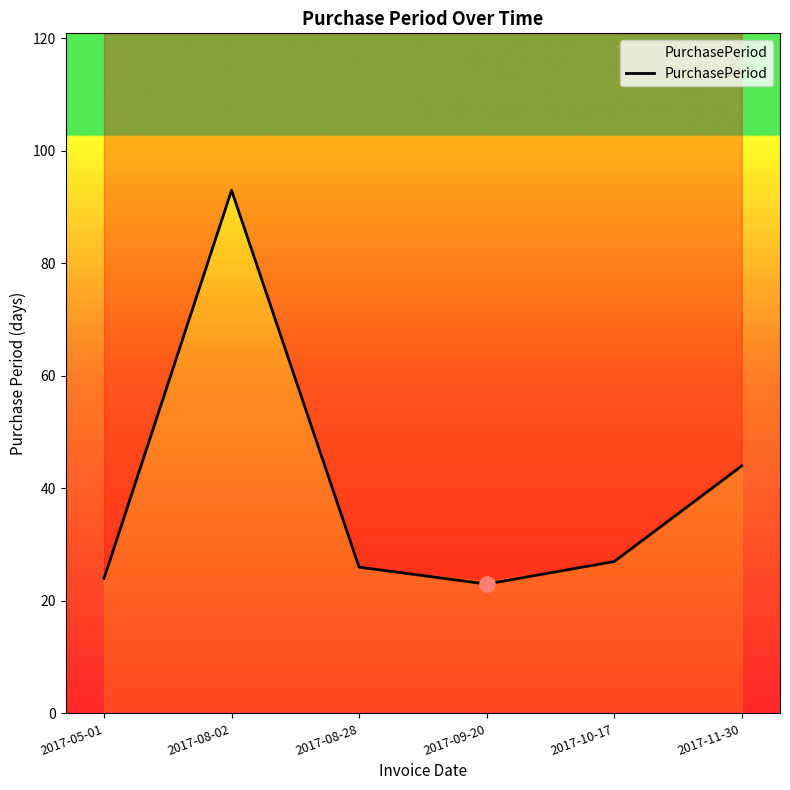

Which has a higher value, 2017-05-01 or 2017-08-28?

2017-08-28